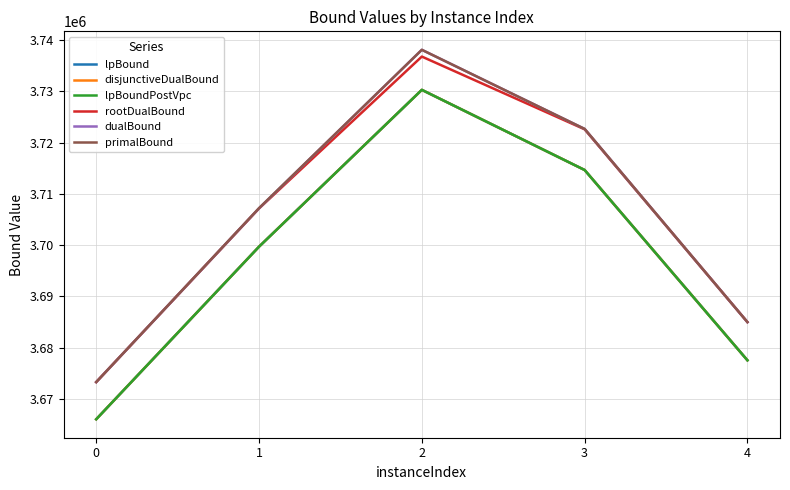

Reading left to right, what are all the values shown in this chart?

lpBound: 3666028.2	3699705.4	3730312.9	3714673.0	3677531.6
disjunctiveDualBound: 3666028.2	3699705.4	3730312.9	3714673.0	3677531.6
lpBoundPostVpc: 3666028.2	3699705.4	3730312.9	3714673.0	3677531.6
rootDualBound: 3673280.7	3707165.6	3736809.8	3722614.2	3684983.8
dualBound: 3673280.7	3707197.3	3738130.1	3722690.2	3684983.8
primalBound: 3673280.7	3707228.3	3738130.1	3722692.3	3684983.8